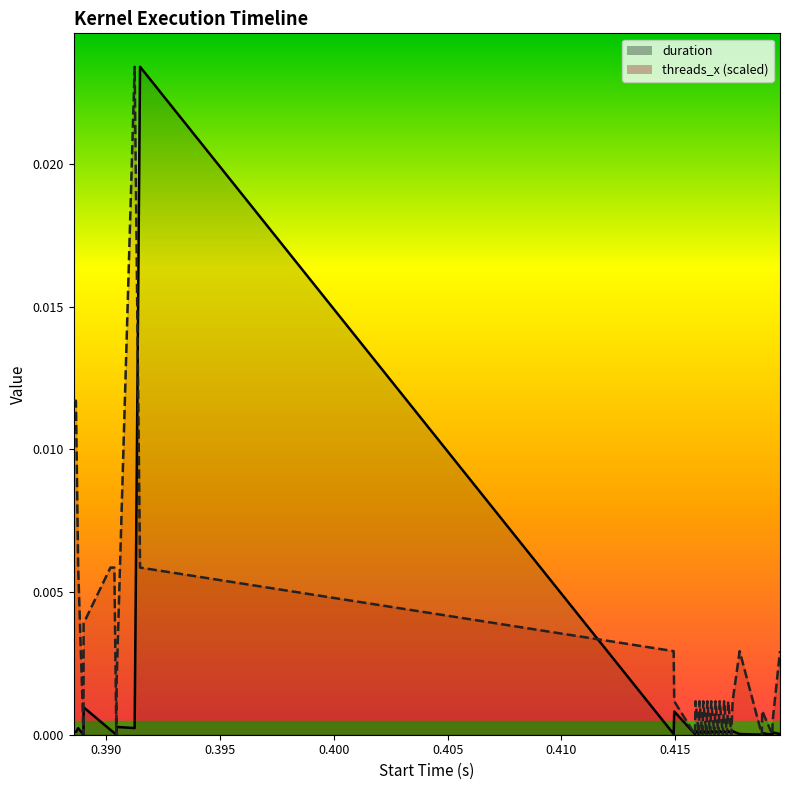

At how many categories does at least one series exceed 0?

39